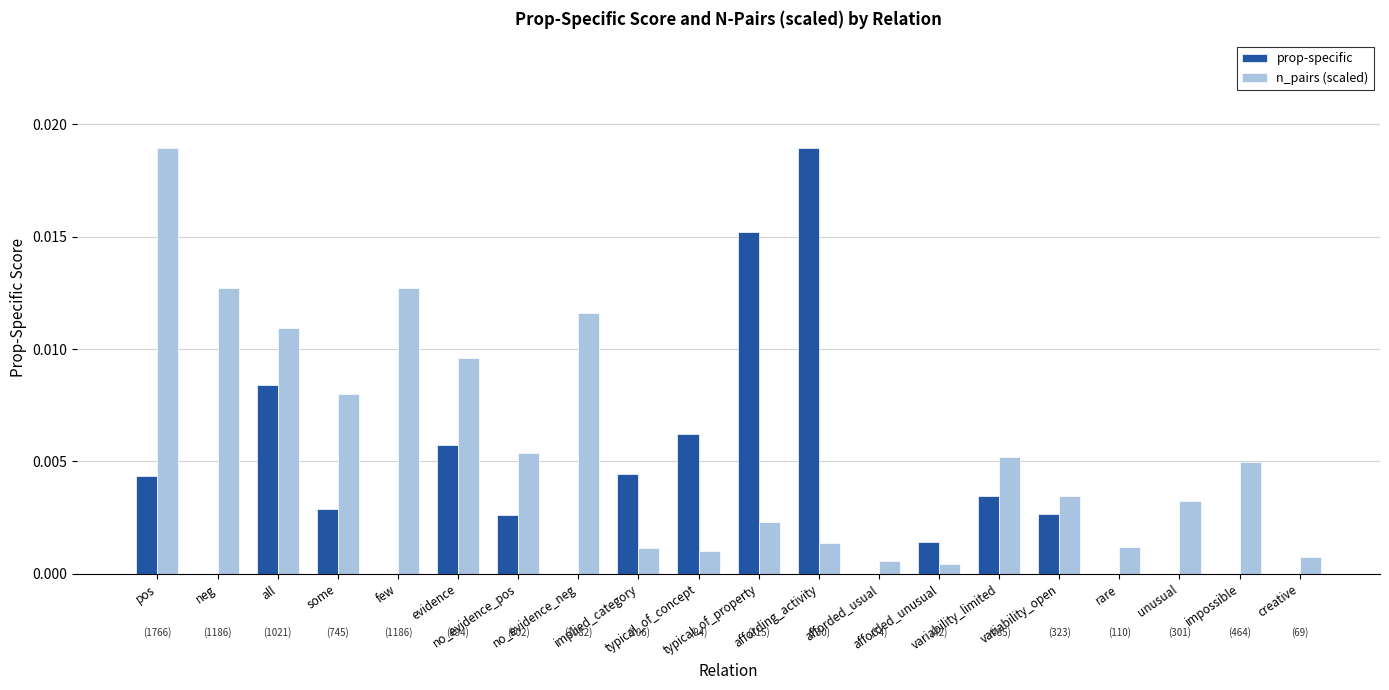

Rank the series by their maximum value, from lowest to highest.

prop-specific, n_pairs (scaled)